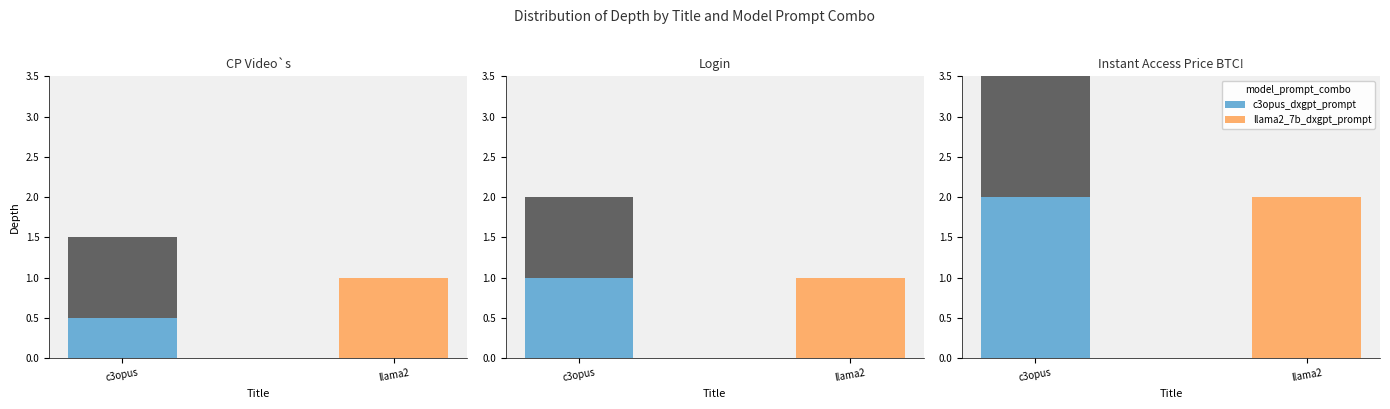

Which has a higher value, Instant Access Price BTC! or CP Video`s?

Instant Access Price BTC!